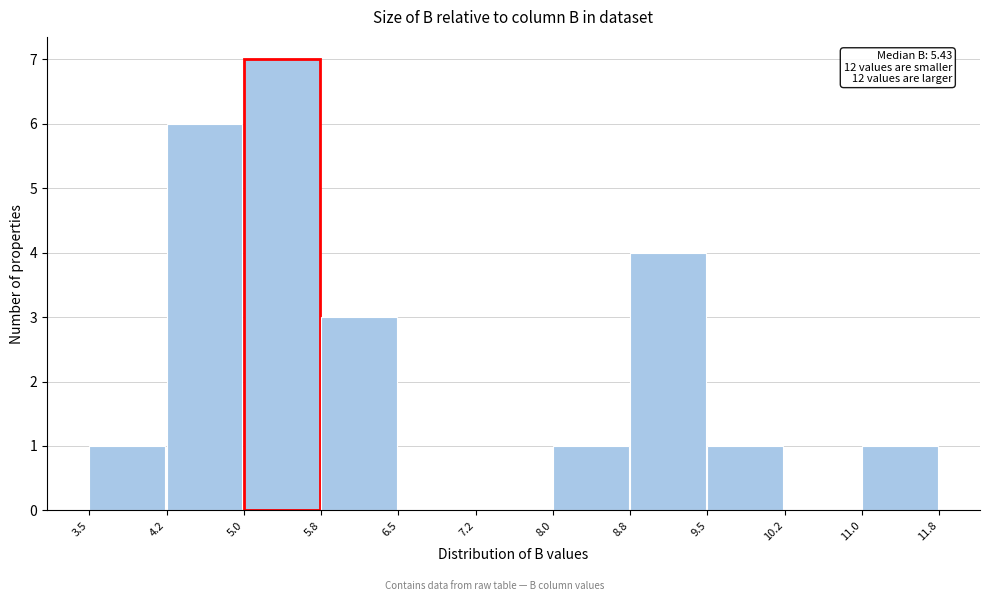

Which range on the x-axis has the tallest bar?

5.0 to 5.8